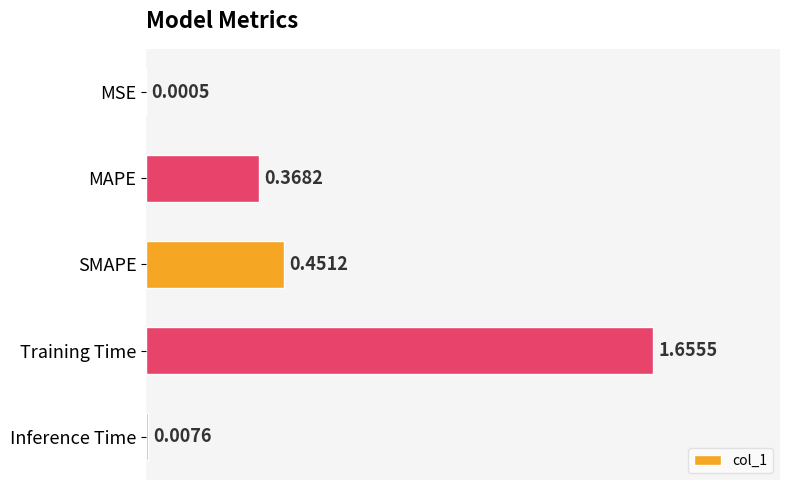

What is the change in value from MSE to MAPE?

+0.4